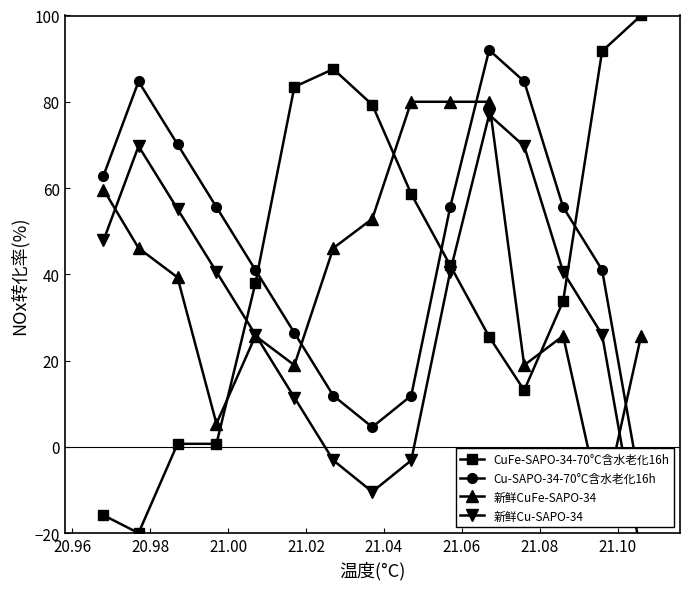

What is the value of the CuFe-SAPO-34-70°C含水老化16h point at the 6th from the left?

83.4